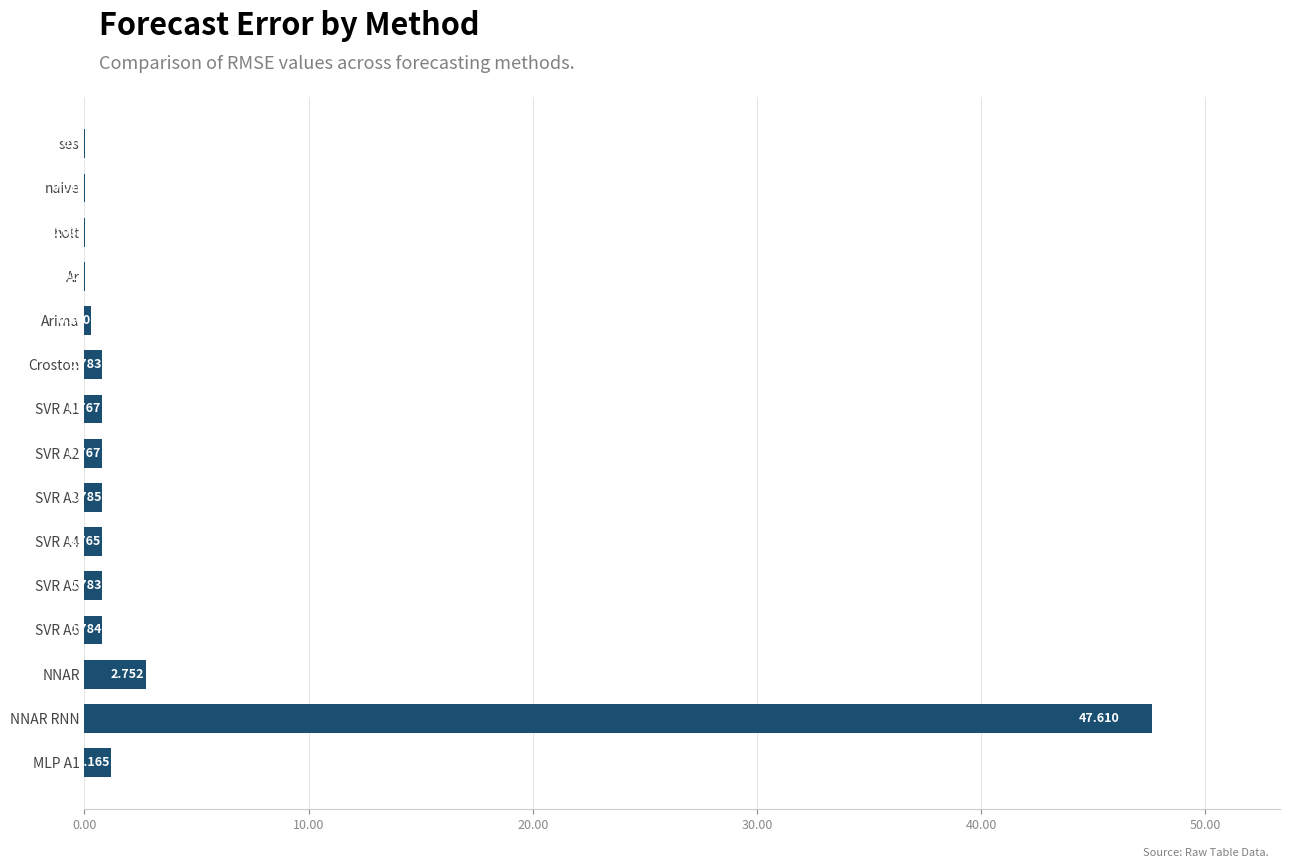

What is the greatest value displayed?

47.6